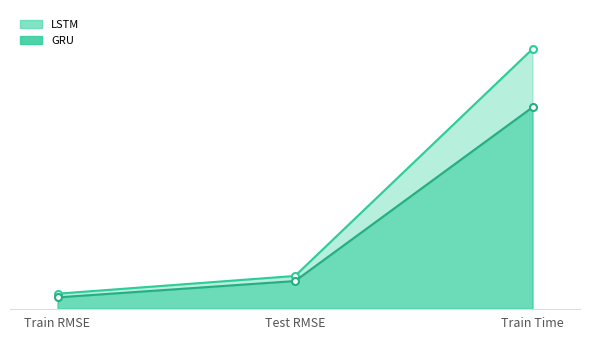

At which label is GRU closest to 17?

Test RMSE